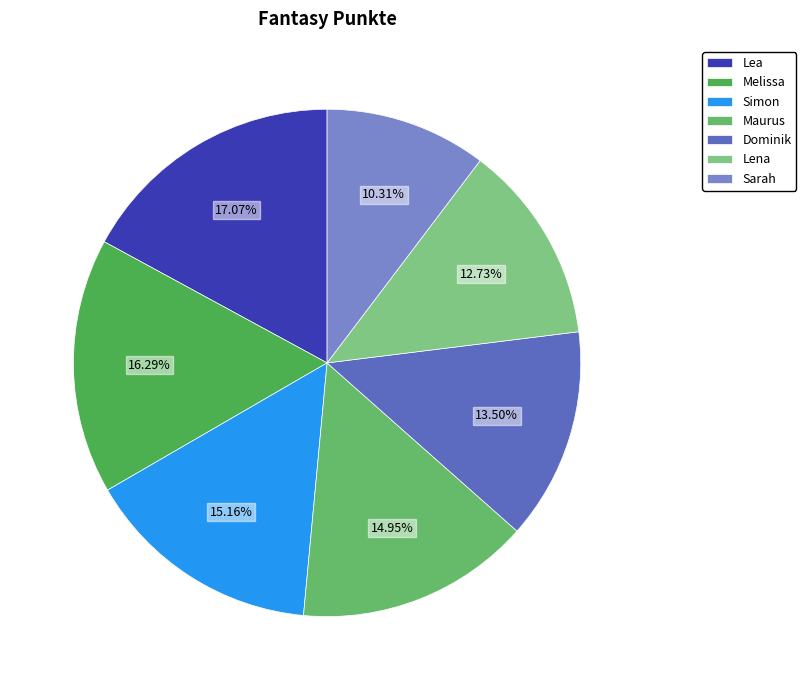

To the nearest percent, what portion does Sarah represent?

10%